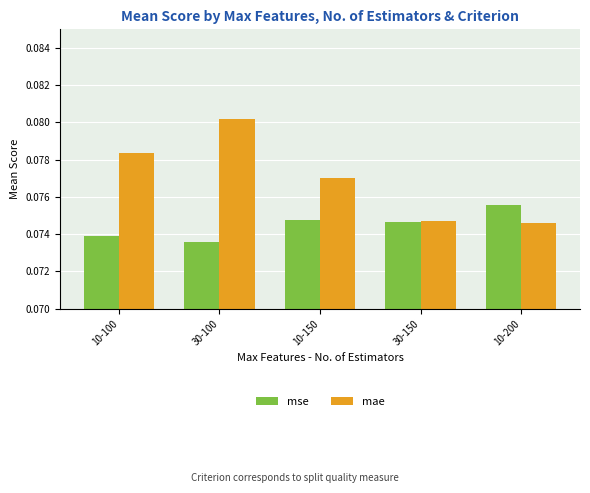

At which label does mse reach its peak?

10-200